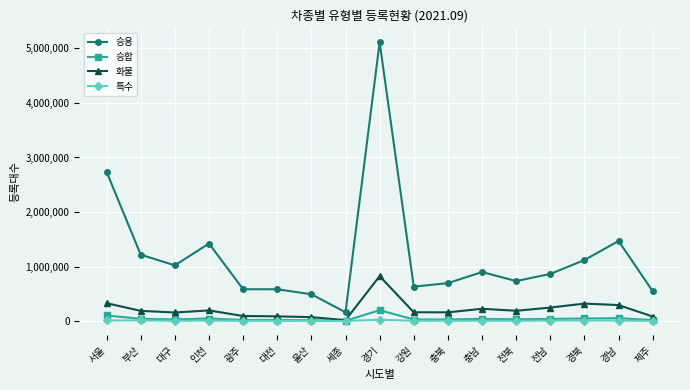

How many distinct data groups are displayed?

4